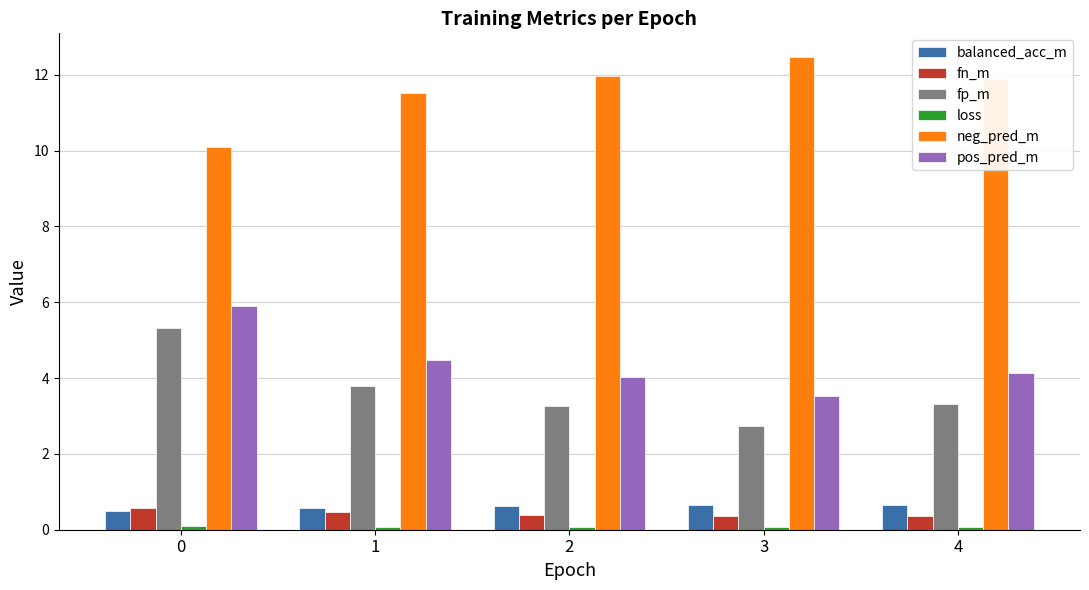

How many fn_m values are between 0 and 1?

5